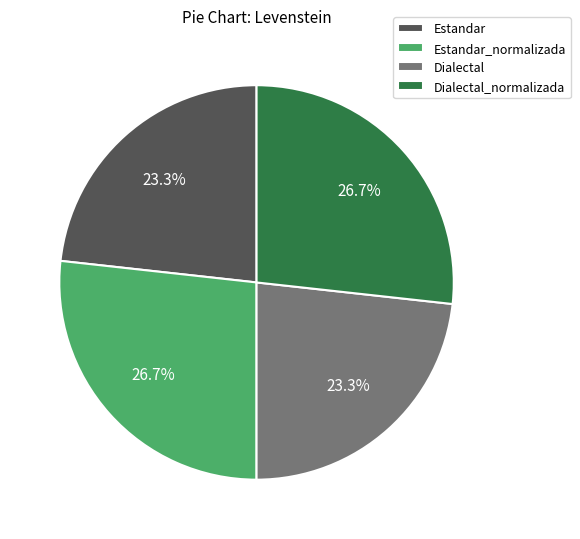

Does Dialectal_normalizada account for over 50% of the chart?

No